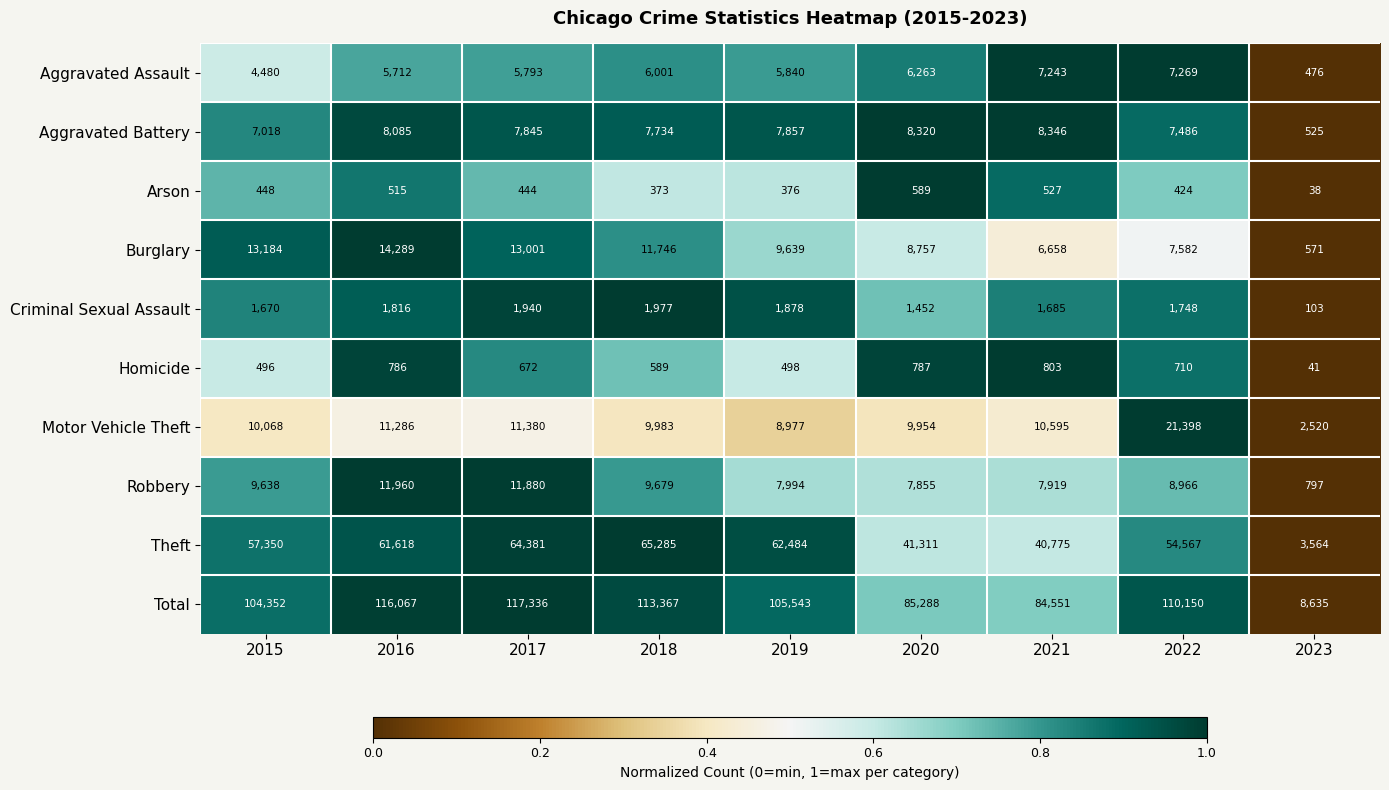

The value of Criminal Sexual Assault at 2017 is 1940. True or false?

True